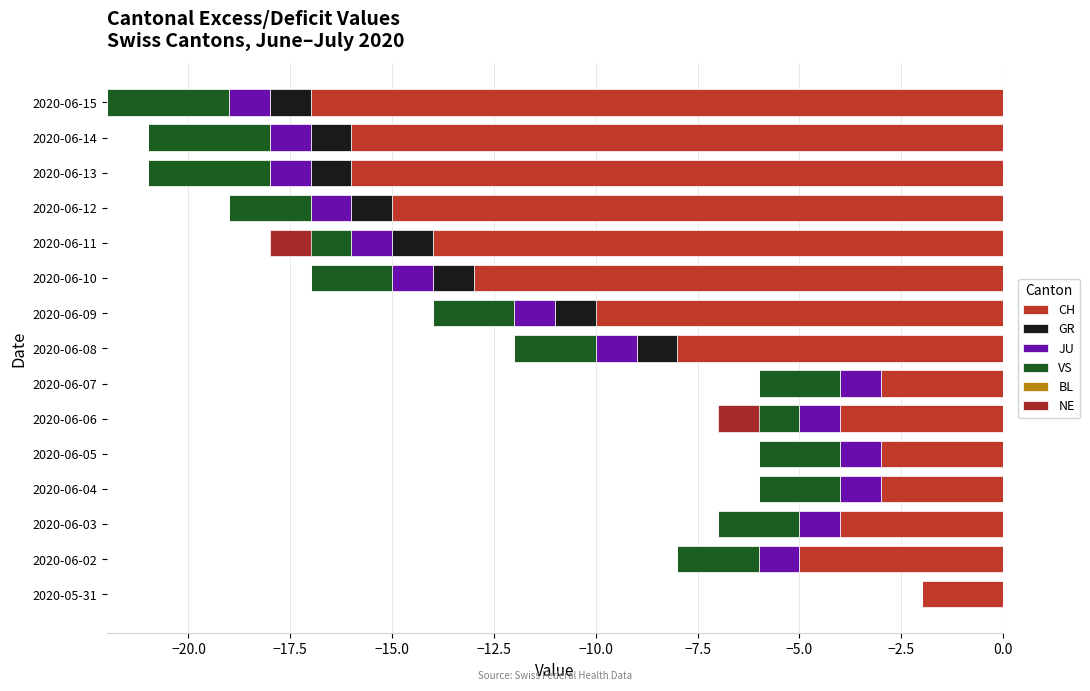

Does the chart contain stacked bars?

No